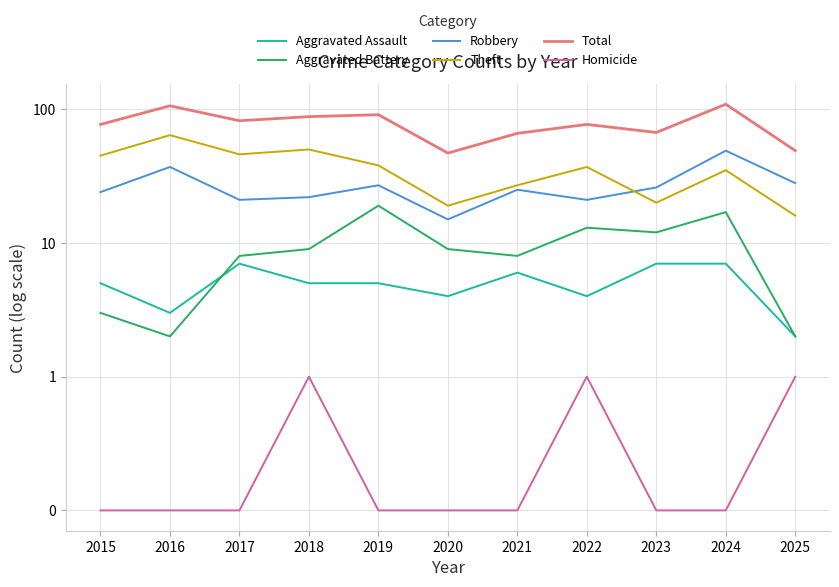

True or false: Theft and Total intersect in this chart.

False